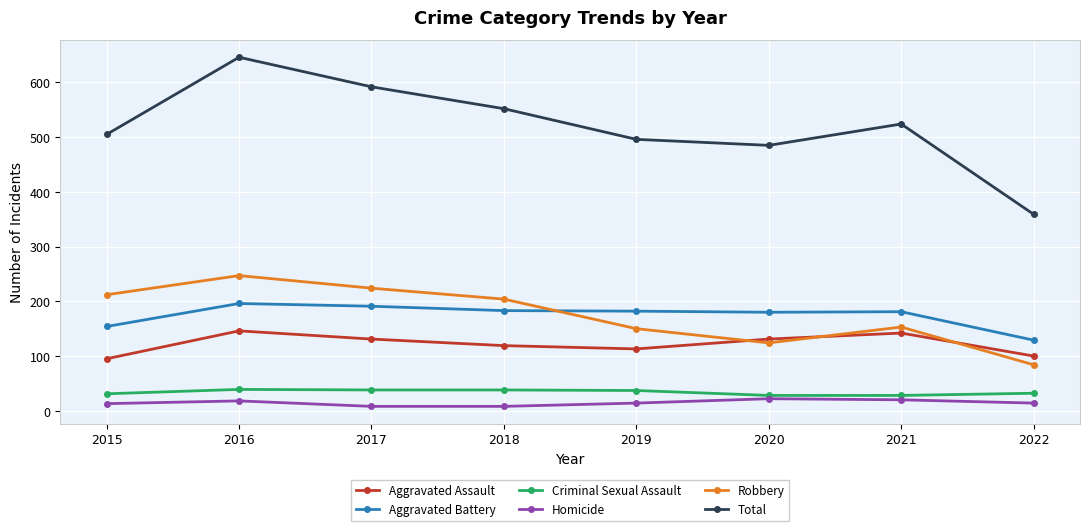

Rank the series by their maximum value, from highest to lowest.

Total, Robbery, Aggravated Battery, Aggravated Assault, Criminal Sexual Assault, Homicide